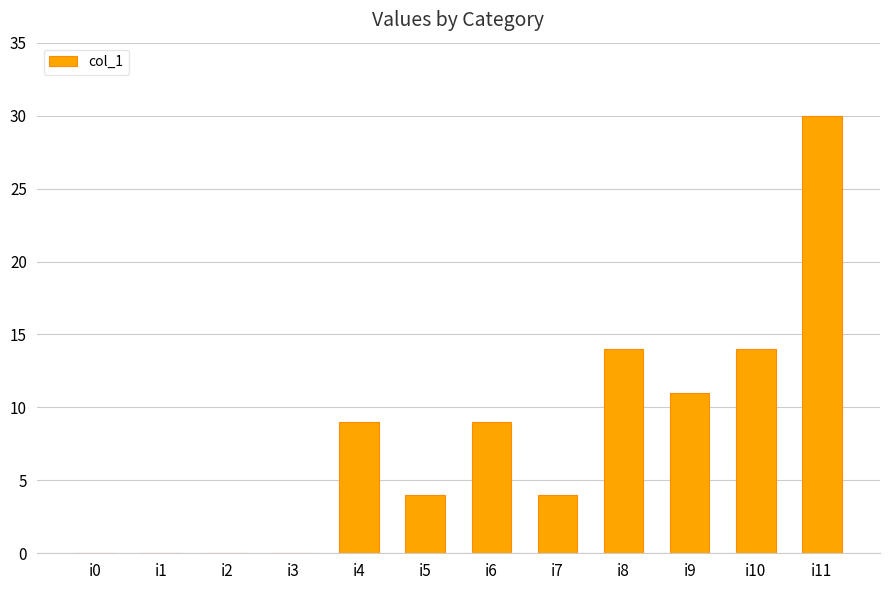

Between i3 and i4, which is larger?

i4